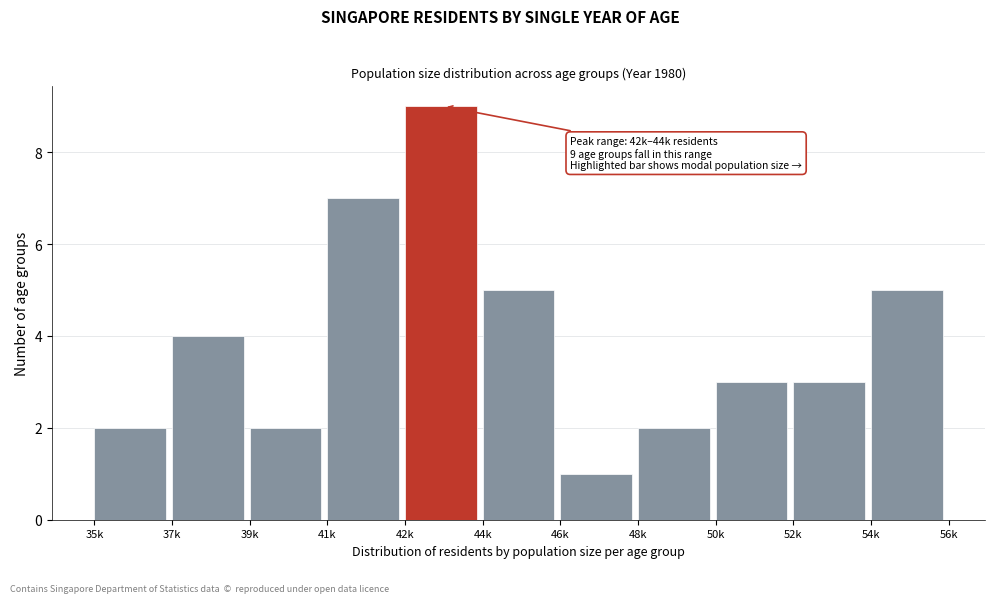

Reading left to right, transcribe all the data shown in this chart.

35k=2	37k=4	39k=2	41k=7	42k=9	44k=5	46k=1	48k=2	50k=3	52k=3	54k=5